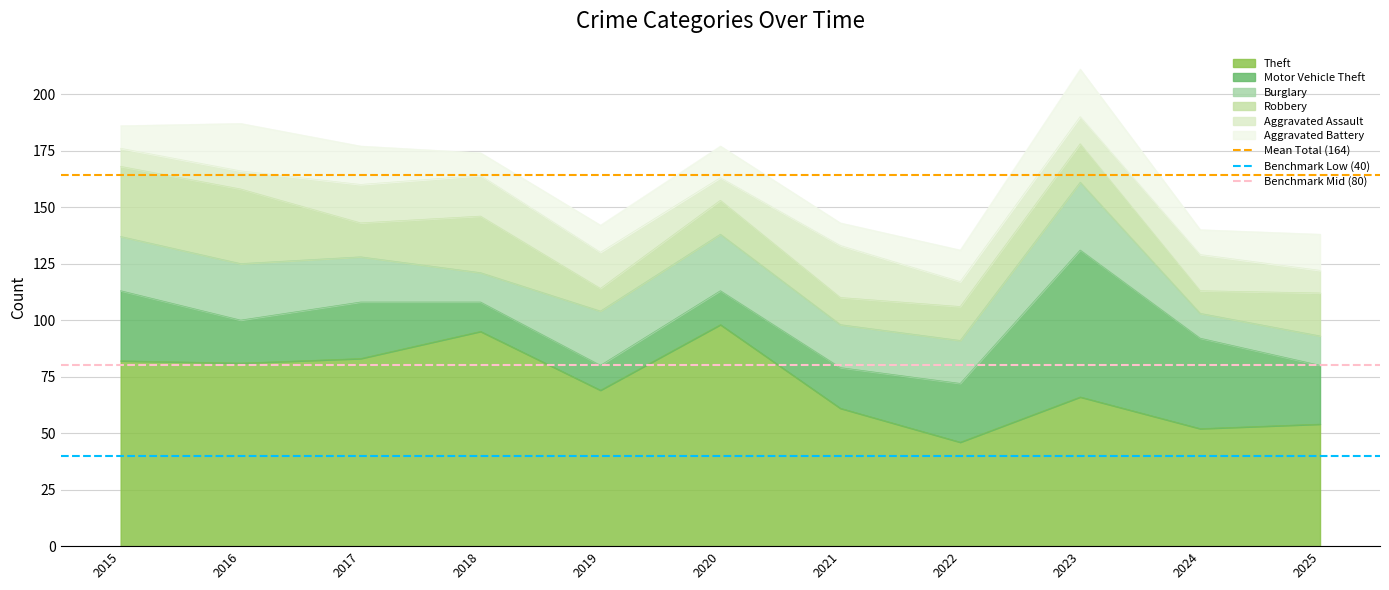

Does the chart have visible grid lines?

Yes